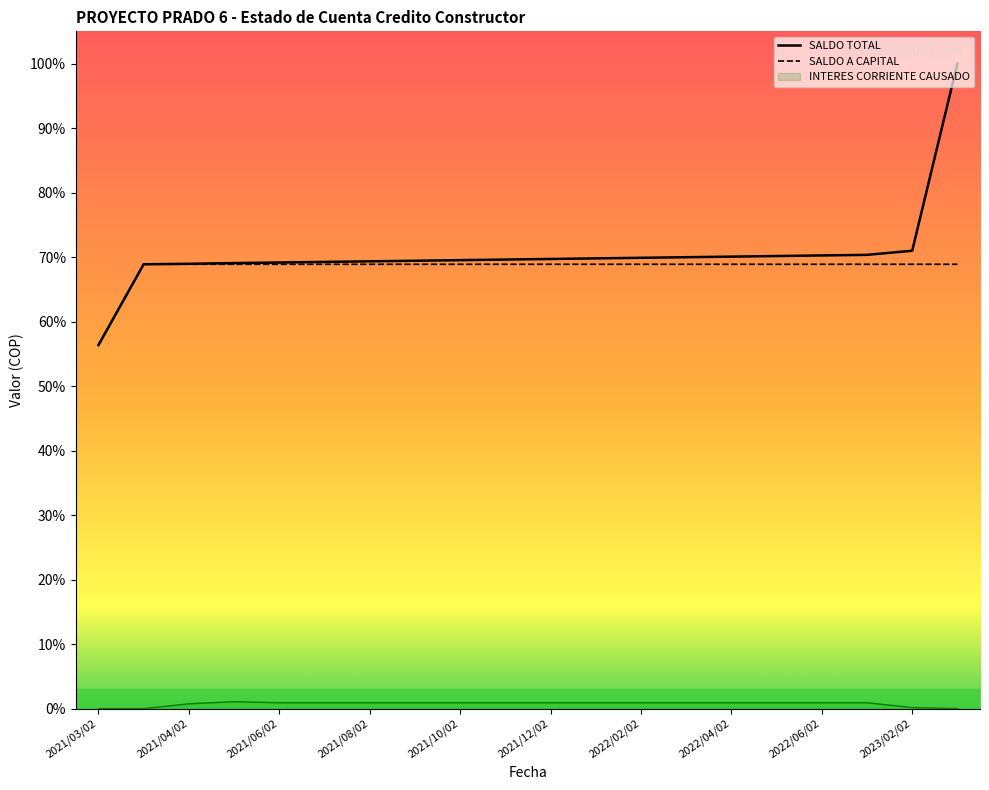

Which series changed the most between 2022/01/02 and 2022/05/02?

SALDO TOTAL